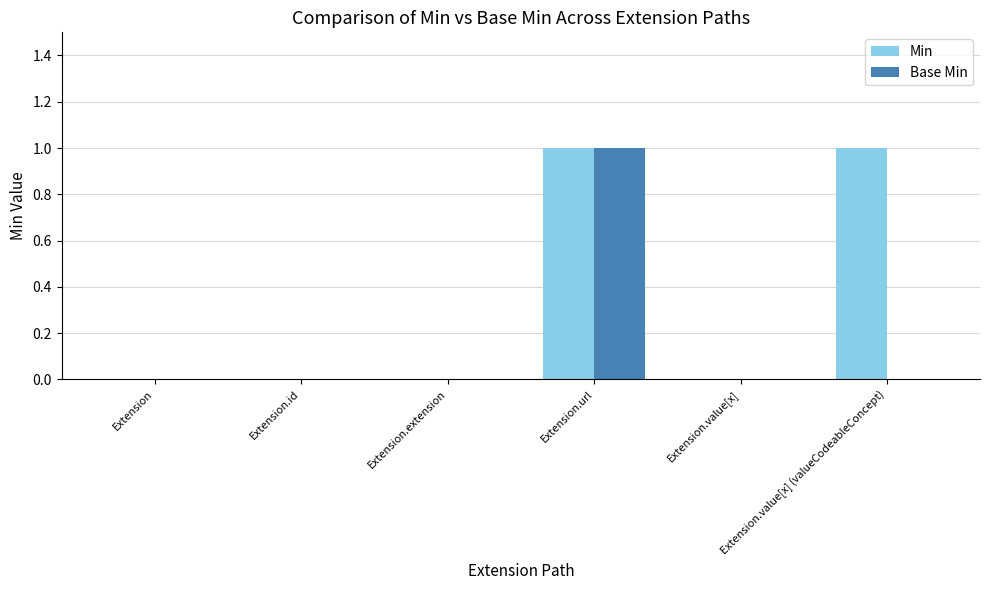

What is the highest value of the Min series?

1